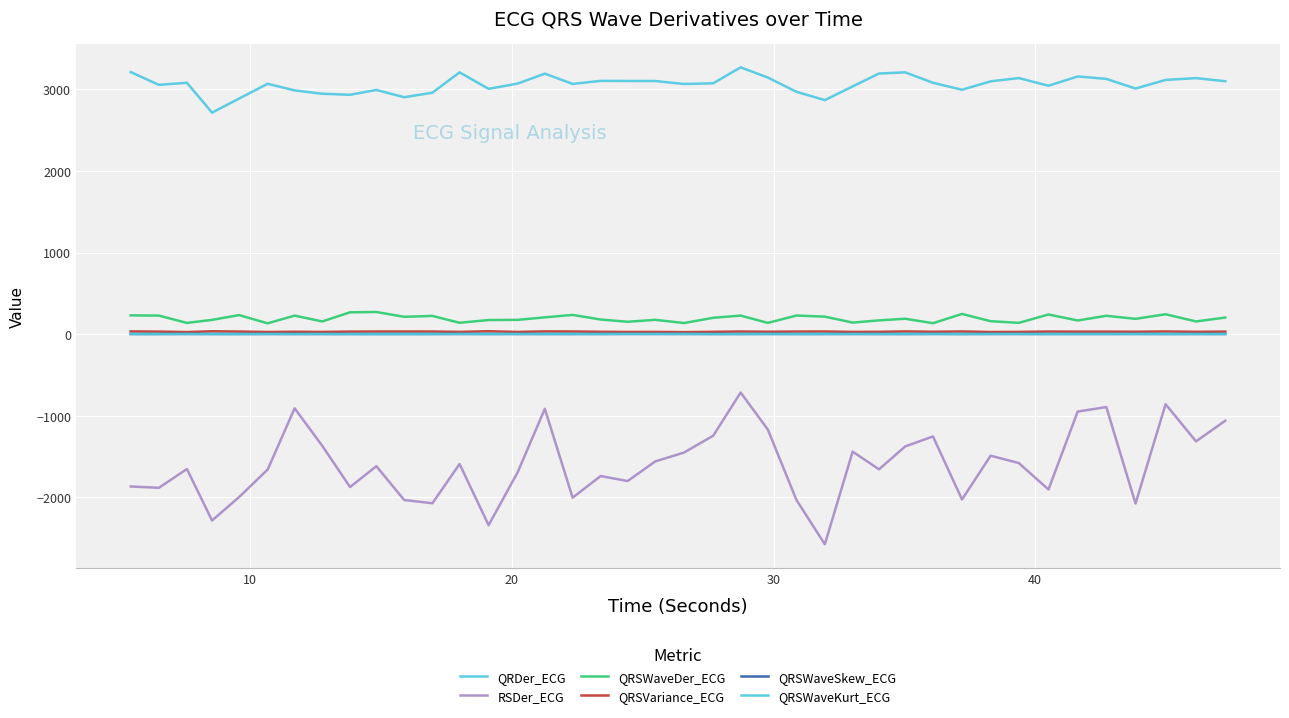

Does the chart display data point markers on the line(s)?

No